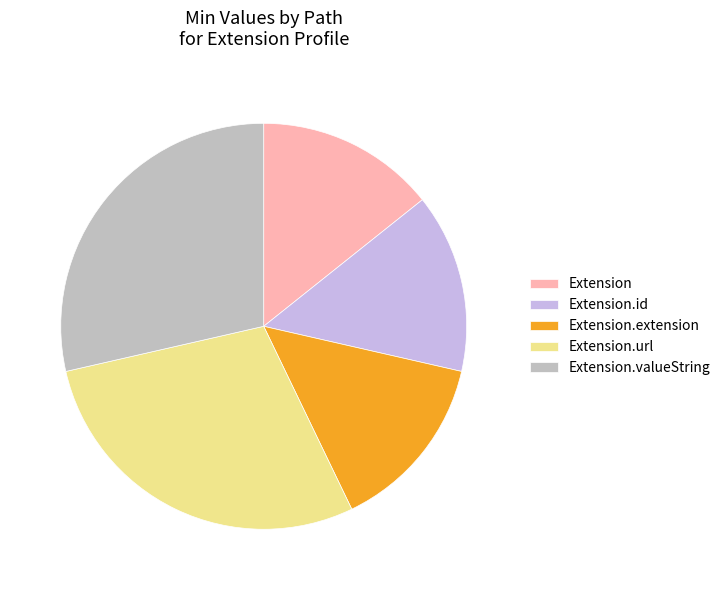

Is it true that Extension is 14% of the pie?

True